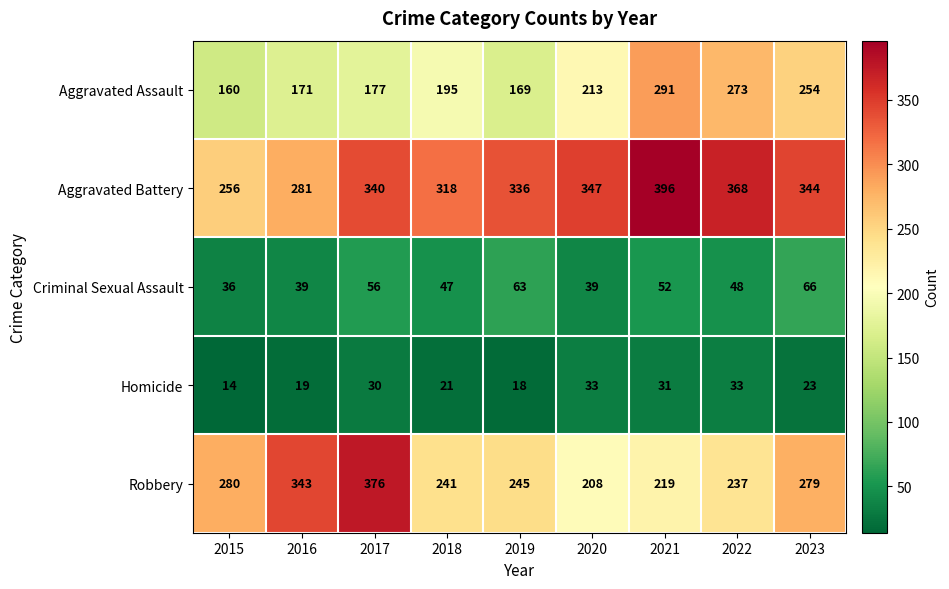

What is the maximum value for Homicide?

33